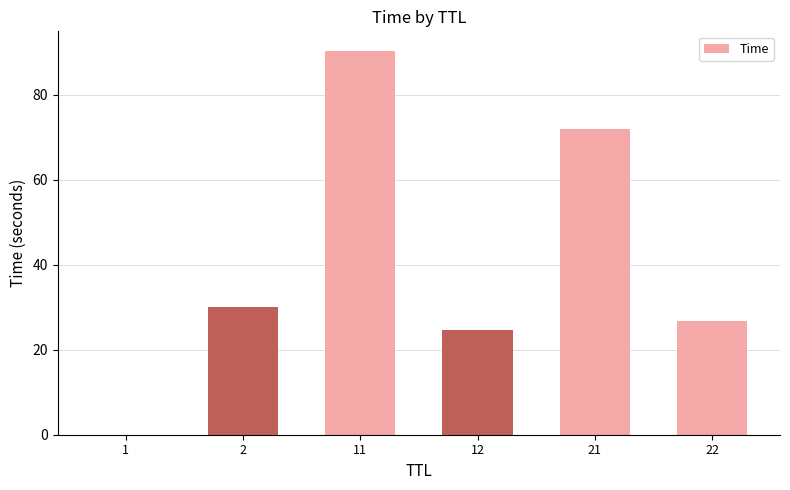

What is the change in value from 2 to 22?

-3.2